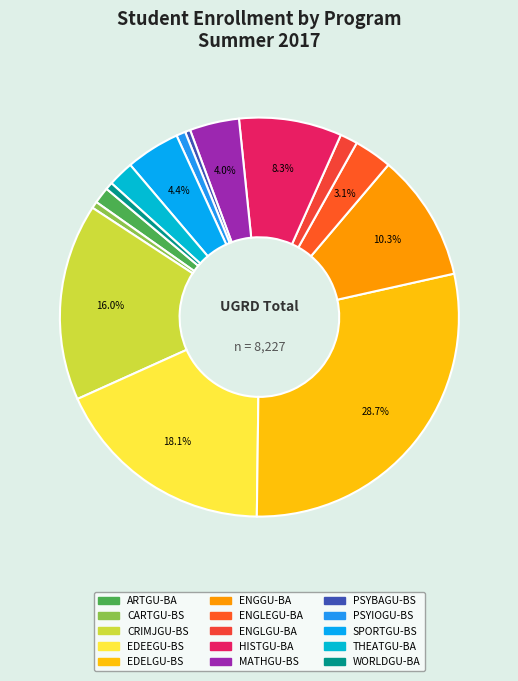

To the nearest percent, what percentage of the pie is WORLDGU-BA?

1%